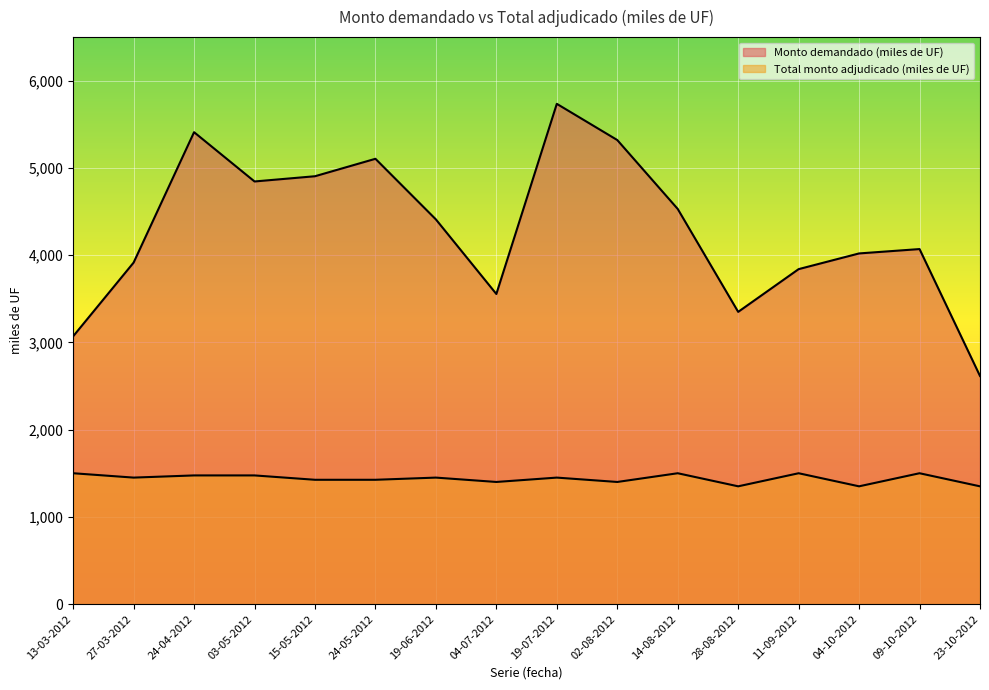

Between 24-04-2012 and 04-07-2012, which series saw the biggest shift?

Monto demandado (miles de UF)